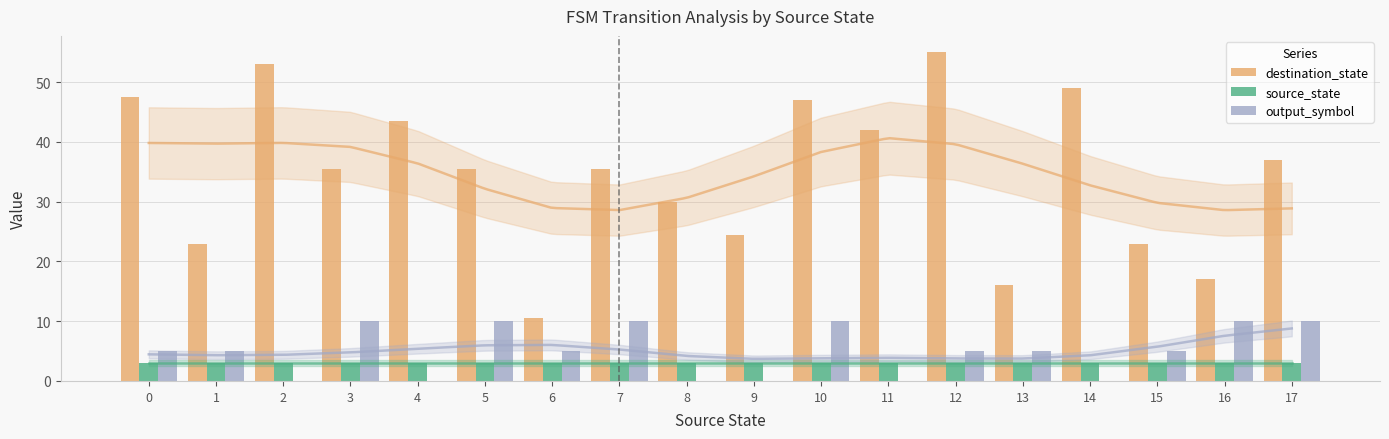

How many groups of bars are there?

18